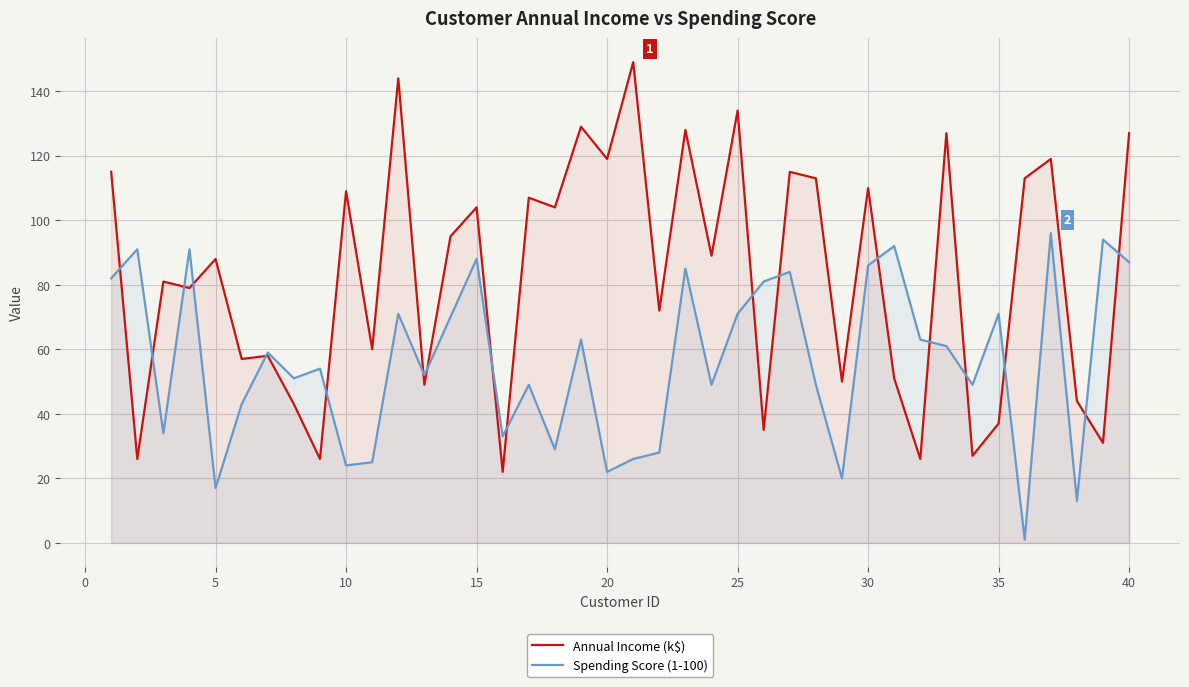

How many data points does each series have?

40